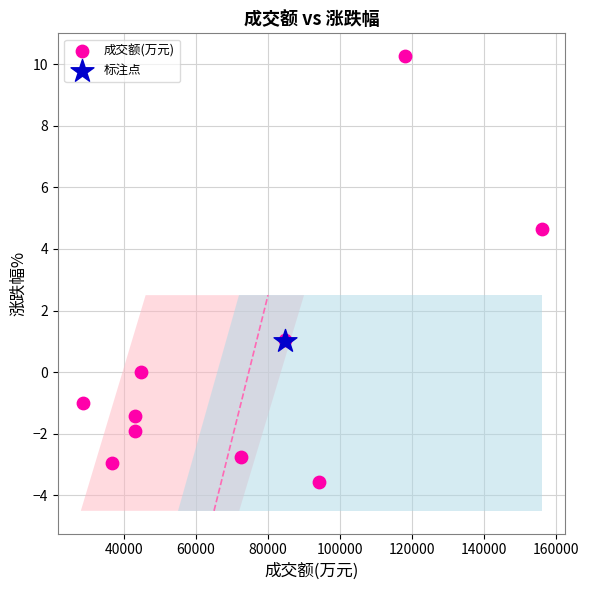

What are all the series names shown in the legend?

成交额(万元), 标注点